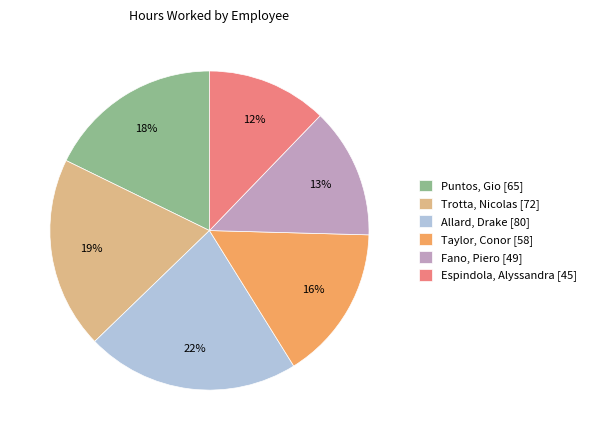

True or false: Fano, Piero accounts for 8% of the total.

False